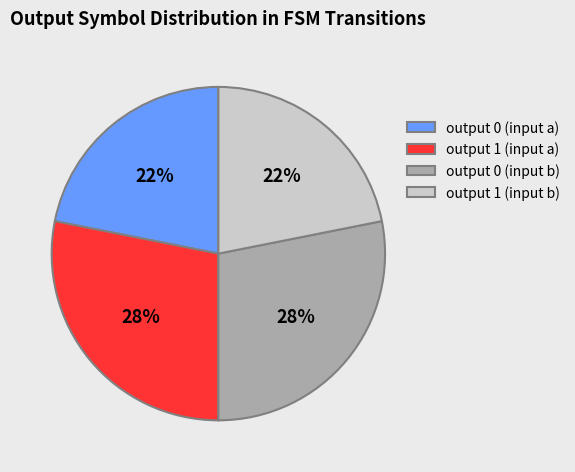

What is the ratio of the value at output 1 (input a) to the value at output 0 (input a)?

1.3